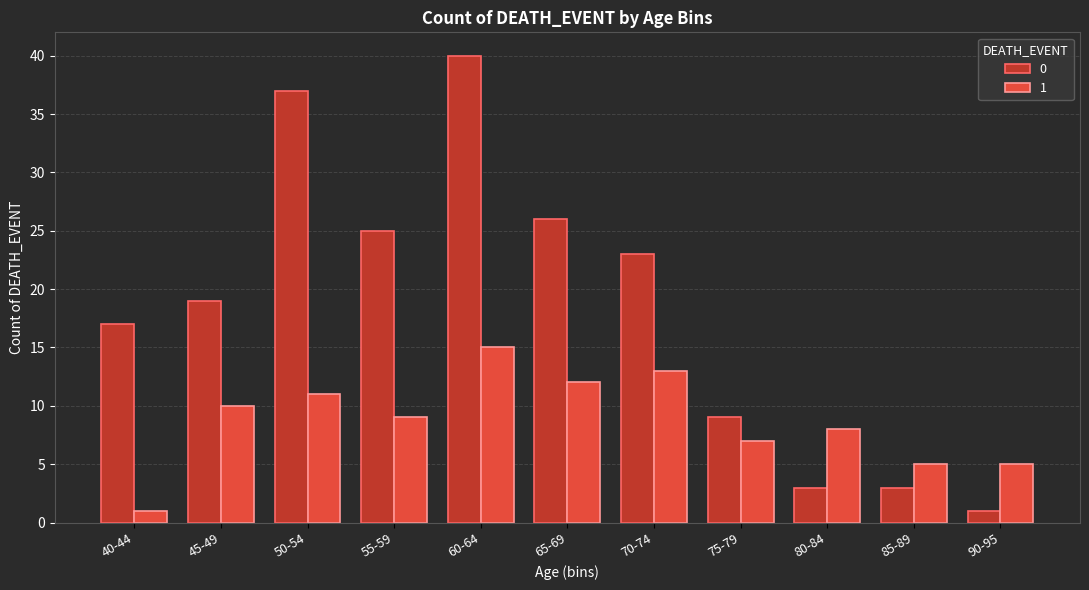

List the series in order of their peak value, lowest first.

1, 0